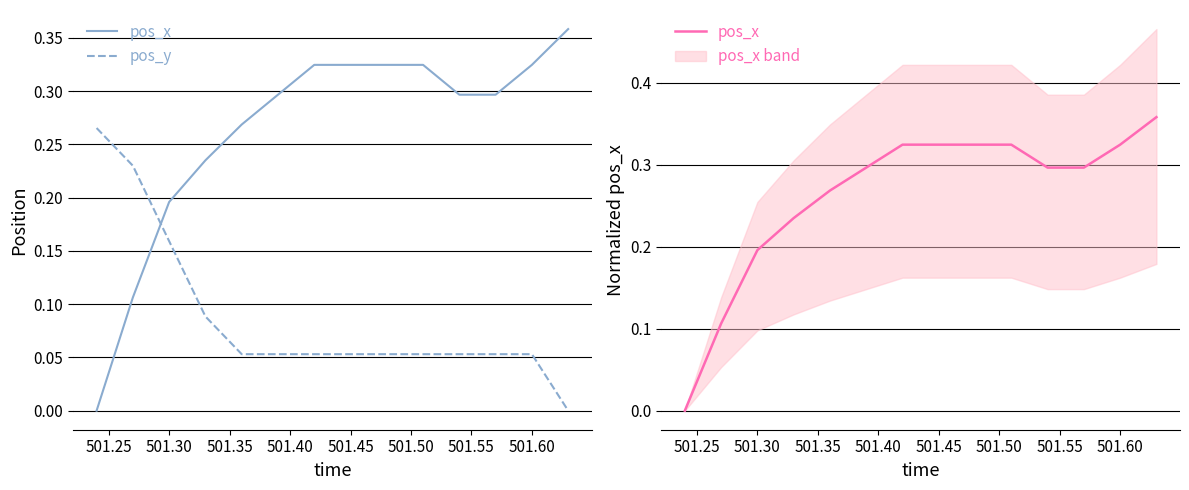

Is the value of pos_y at 501.35 greater than the value of pos_x at 501.25?

No